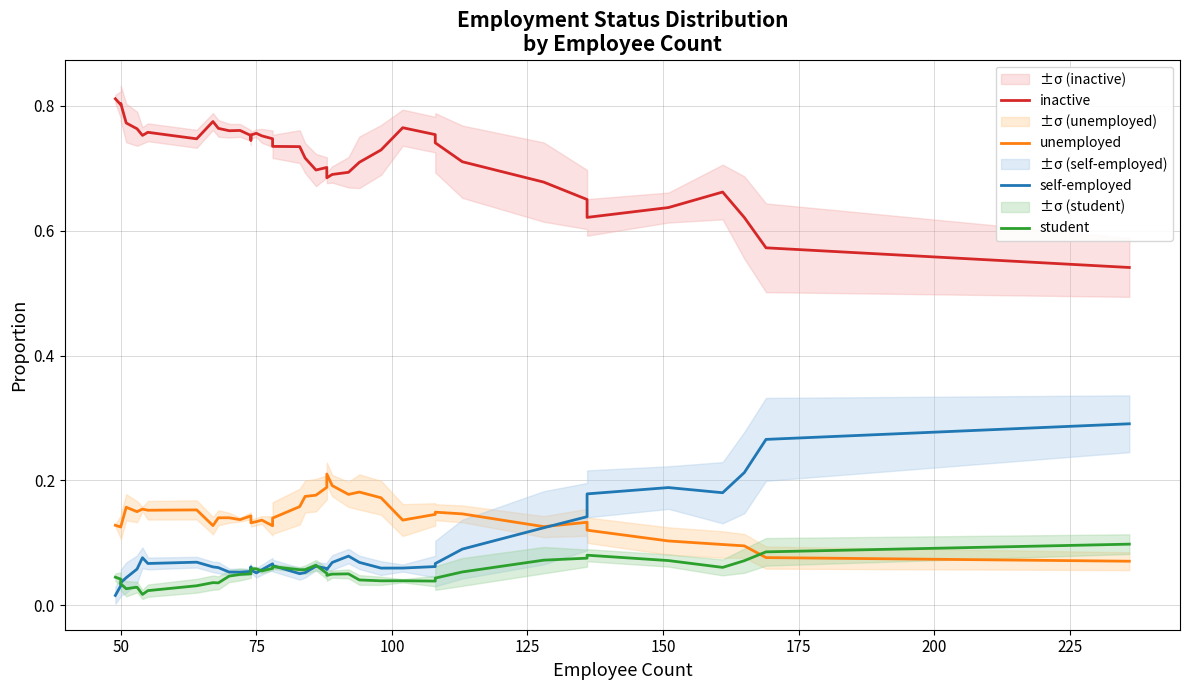

What are all the series names shown in the legend?

inactive, unemployed, self-employed, student